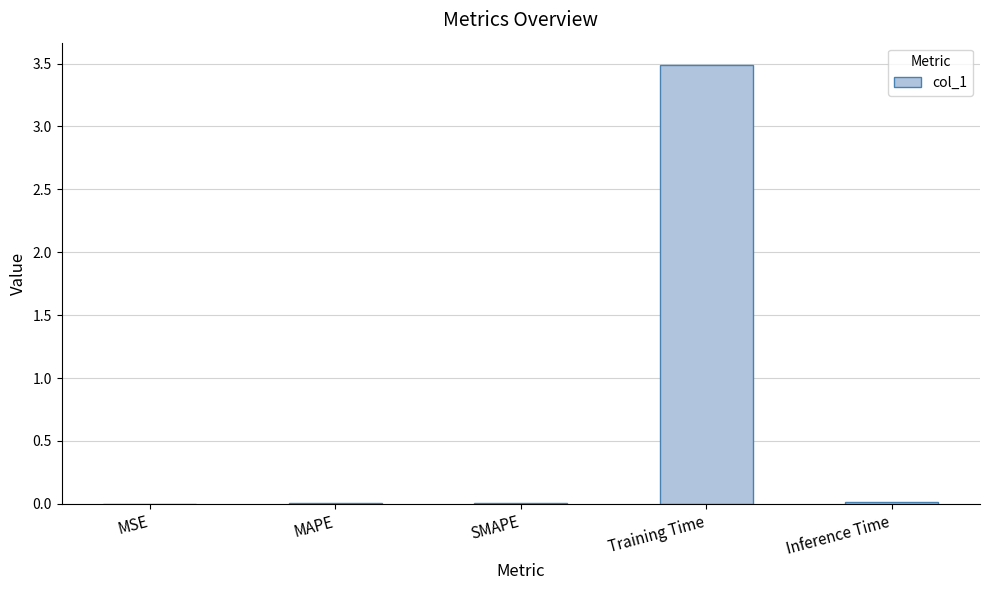

Which has a higher value, Inference Time or Training Time?

Training Time